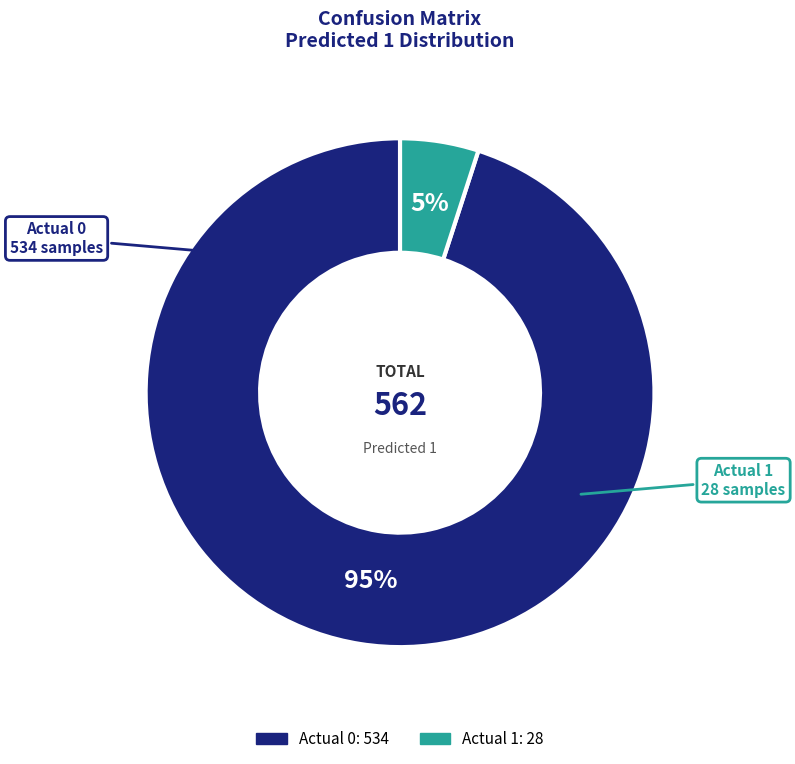

Which has a higher value, Actual 1 or Actual 0?

Actual 0